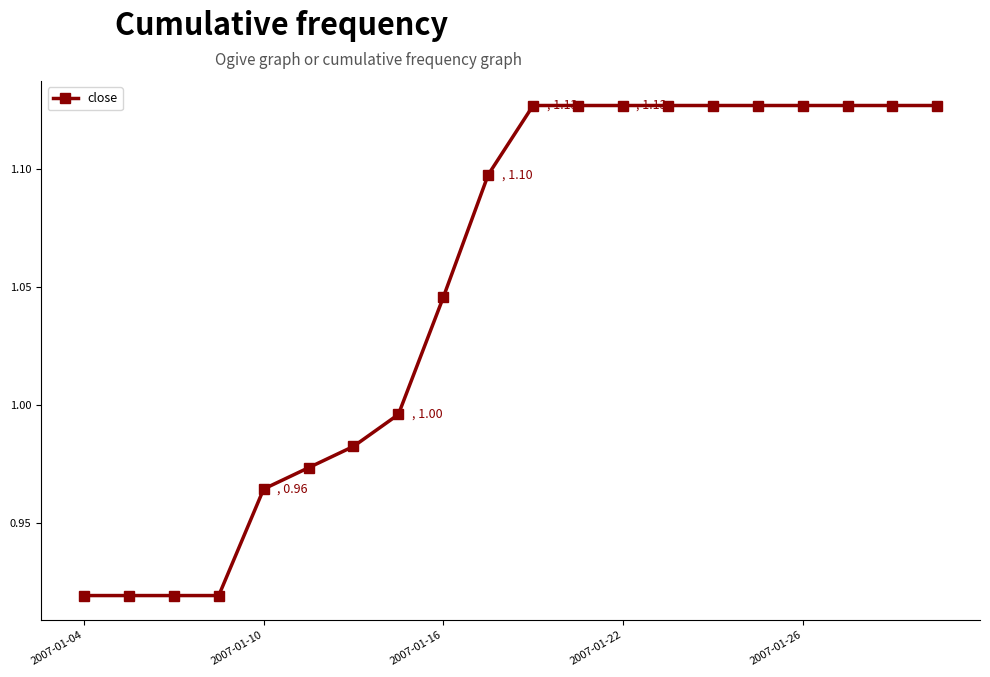

What is the sum of all values?

21.0